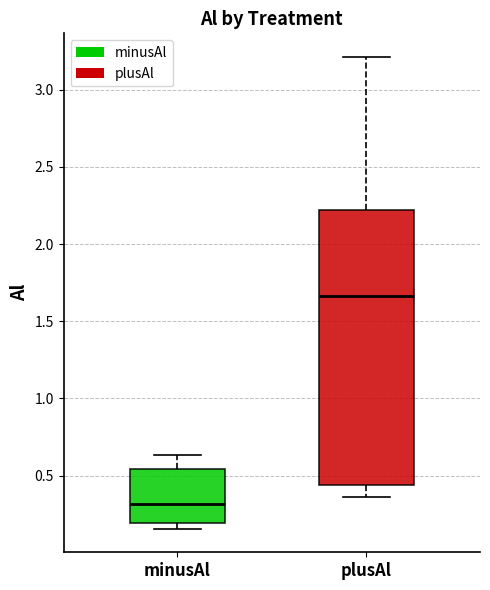

Reading left to right, transcribe this box plot: for each box, give where its median line is, the range the box spans, and where its two whiskers end, as read against the y-axis. The values are not printed on the chart, so give them approximately, as read against the axis.

minusAl: median 0.30, box 0.20 to 0.55, whiskers 0.15 to 0.65
plusAl: median 1.65, box 0.45 to 2.20, whiskers 0.35 to 3.20